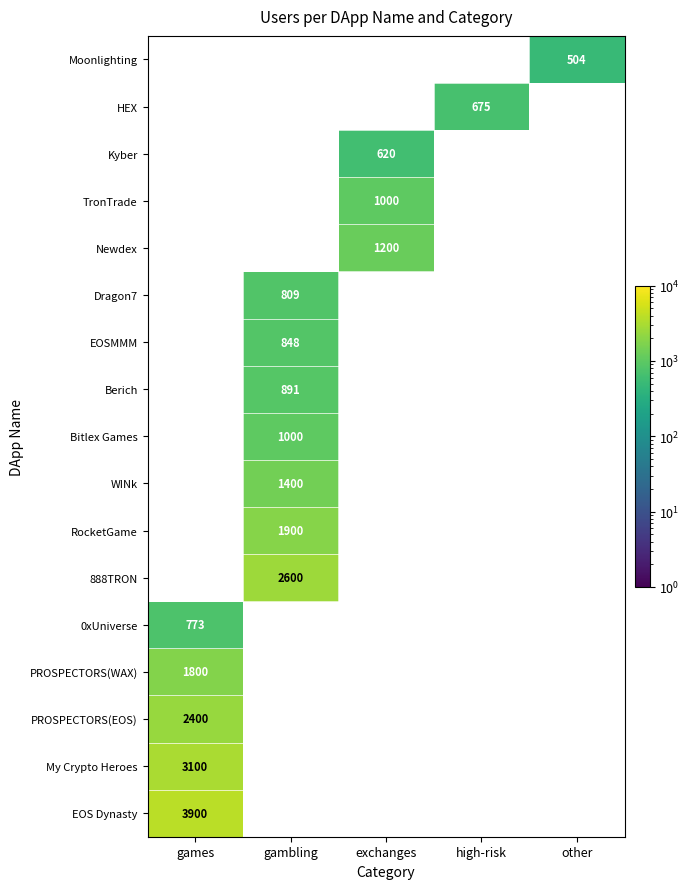

The value of HEX at high-risk is 1041.7. True or false?

False